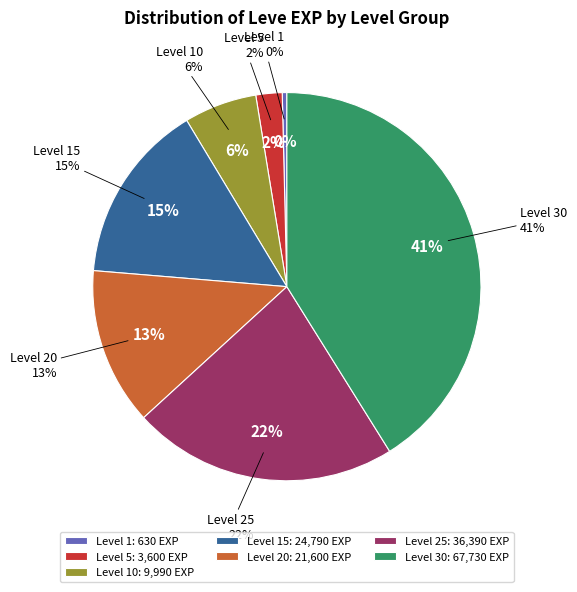

Is Level 20 the majority of the pie?

No